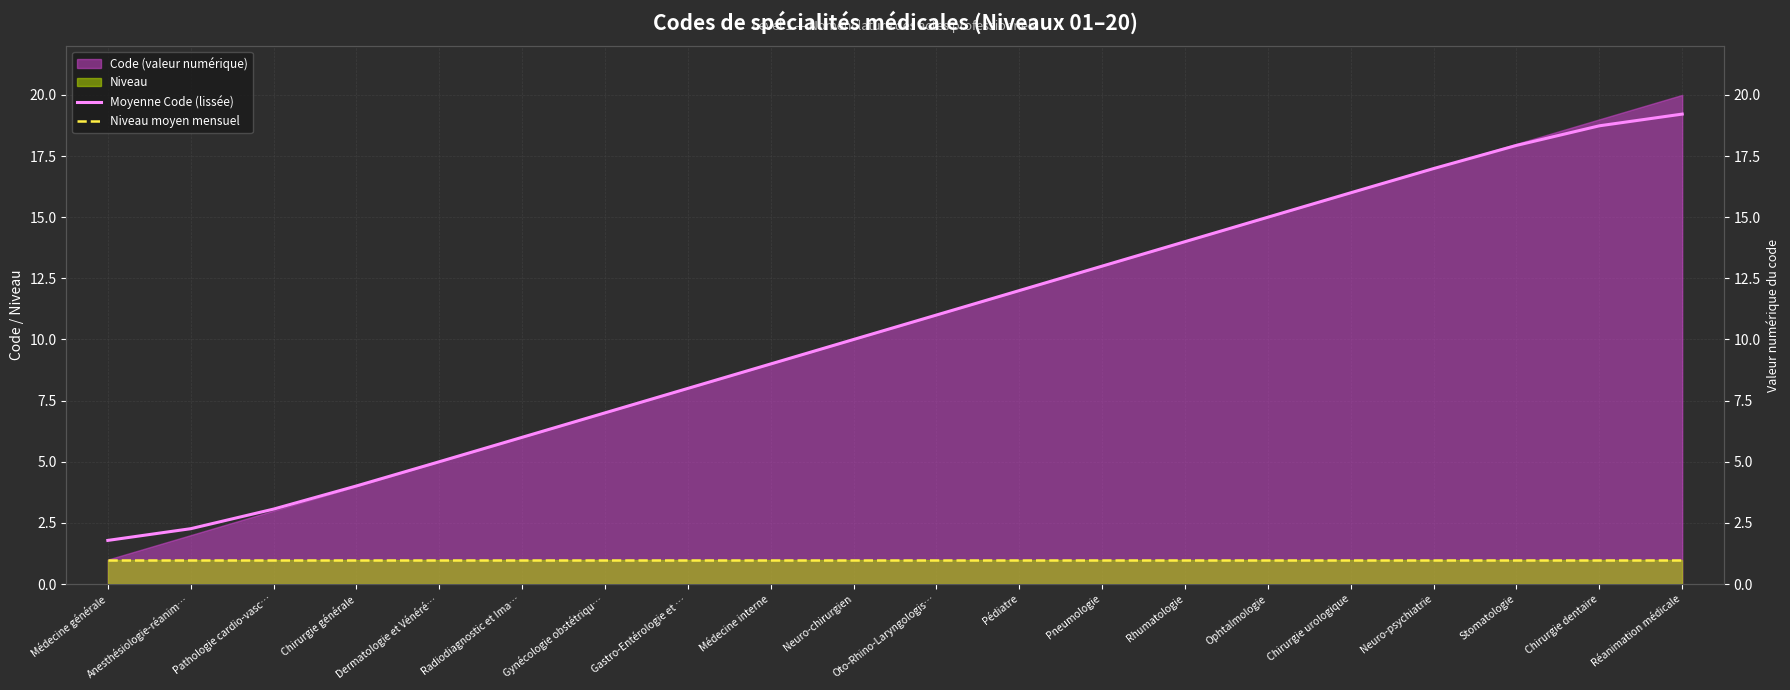

What position from the right is Anesthésiologie-réanim…?

19